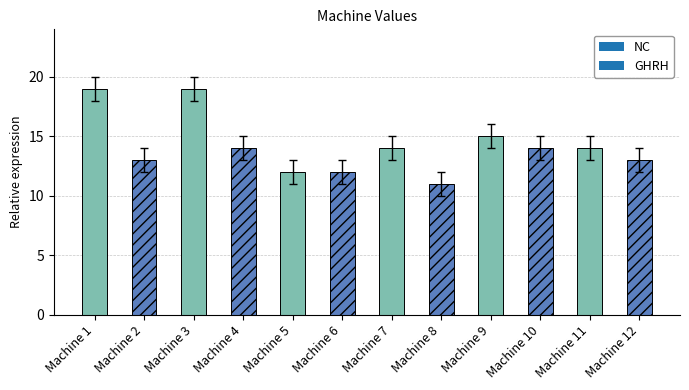

What is the value of the 8th bar from the left?

11